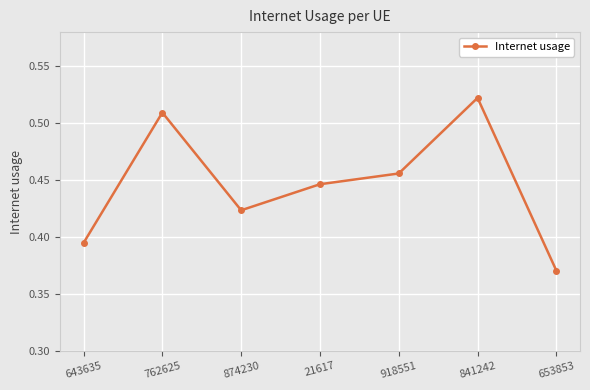

What position from the left is 874230?

3